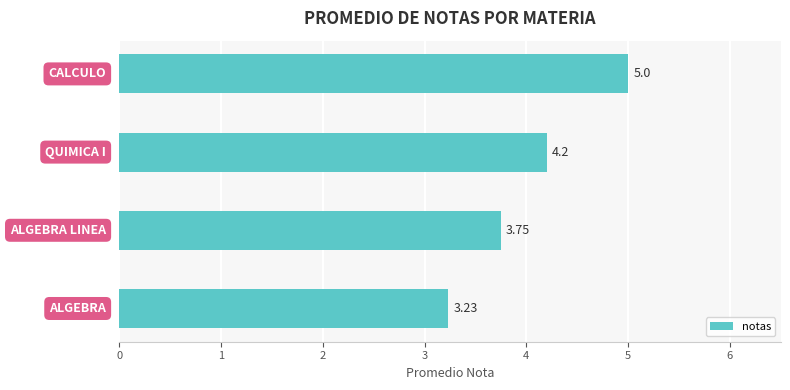

What is the difference between the maximum and minimum values?

1.8